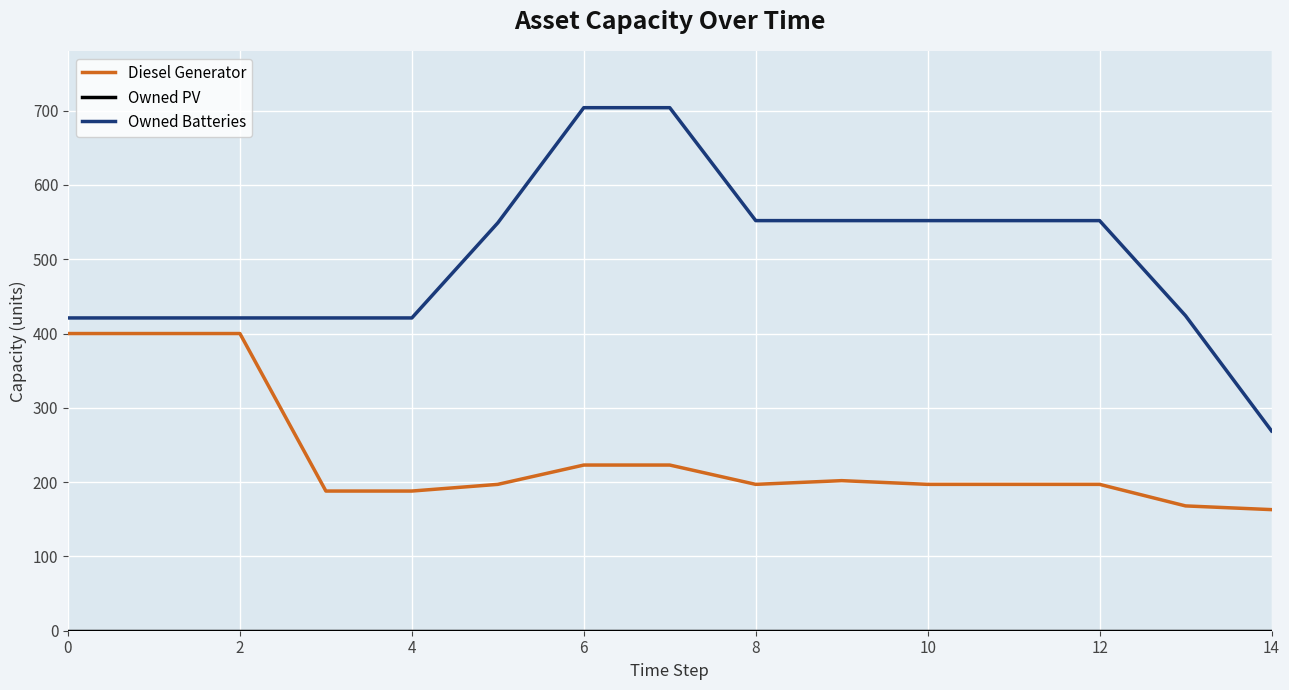

True or false: Owned Batteries and Diesel Generator intersect in this chart.

False